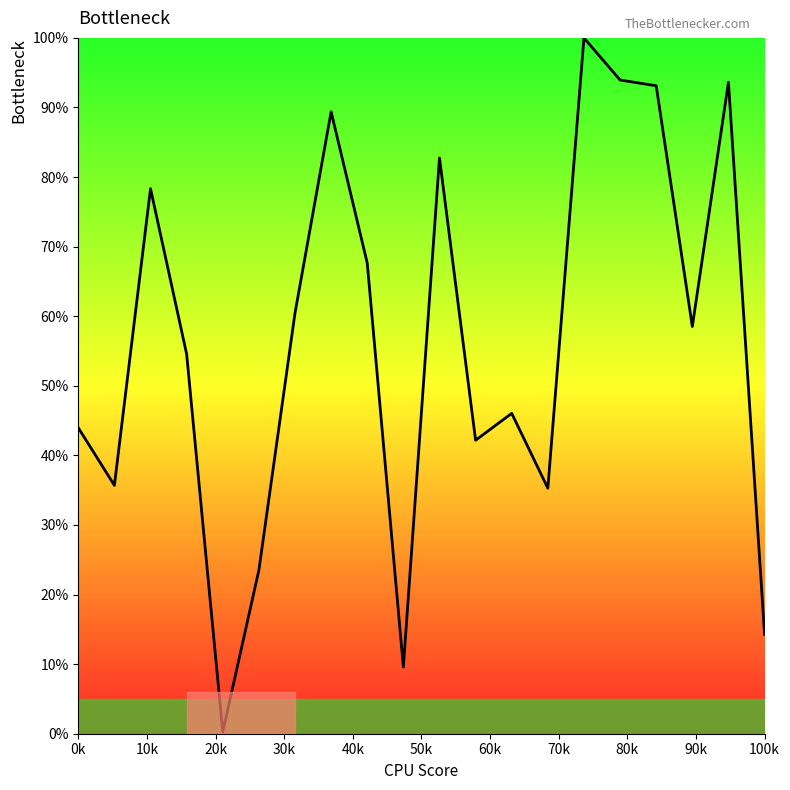

What is the maximum value shown in the chart?

100.0